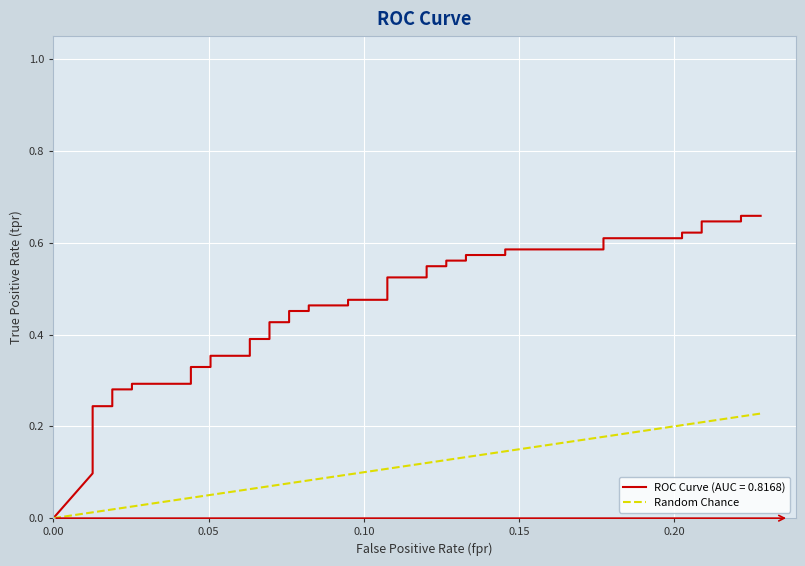

The chart shows a value of 0.1 at 25. True or false?

False